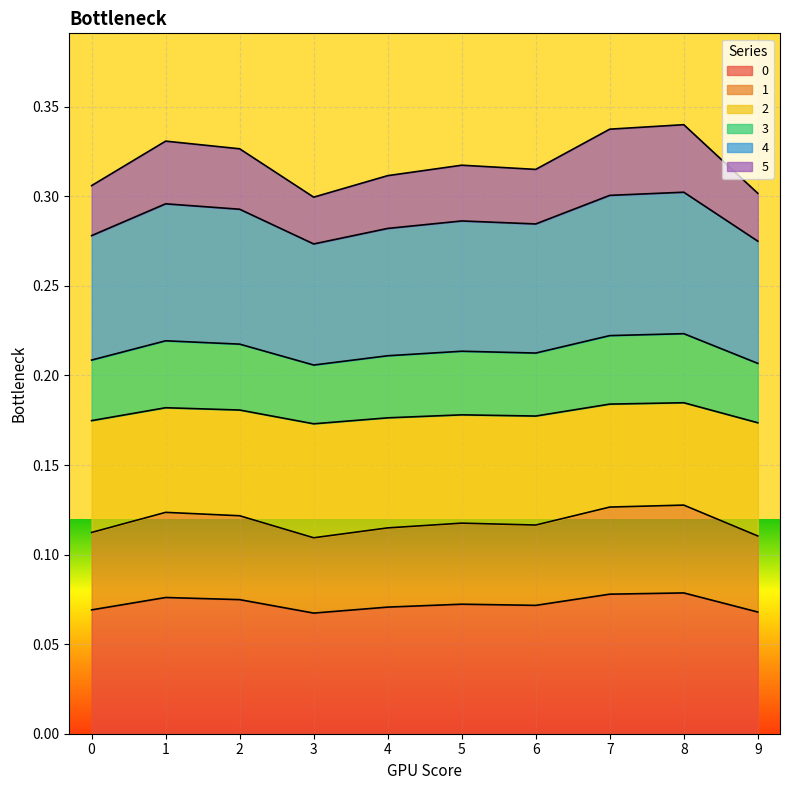

What is the total value across all series at 3?

0.3